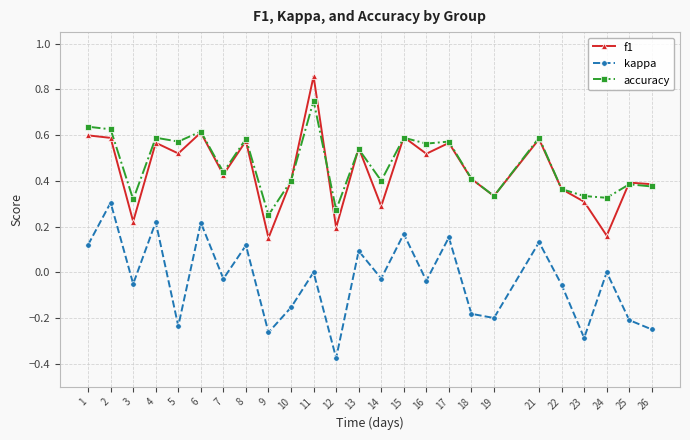

Which category has the highest value across all series?

11